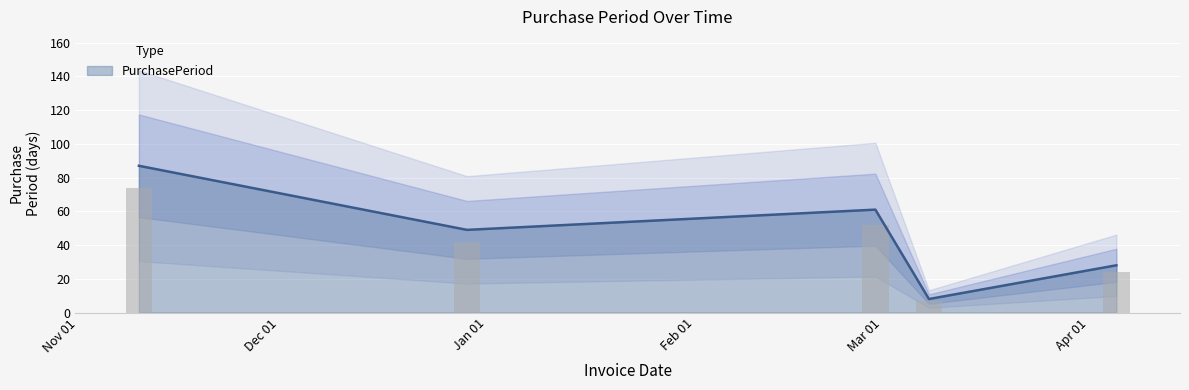

What is the sum of the values at 2016-12-29 and 2017-04-05?

77